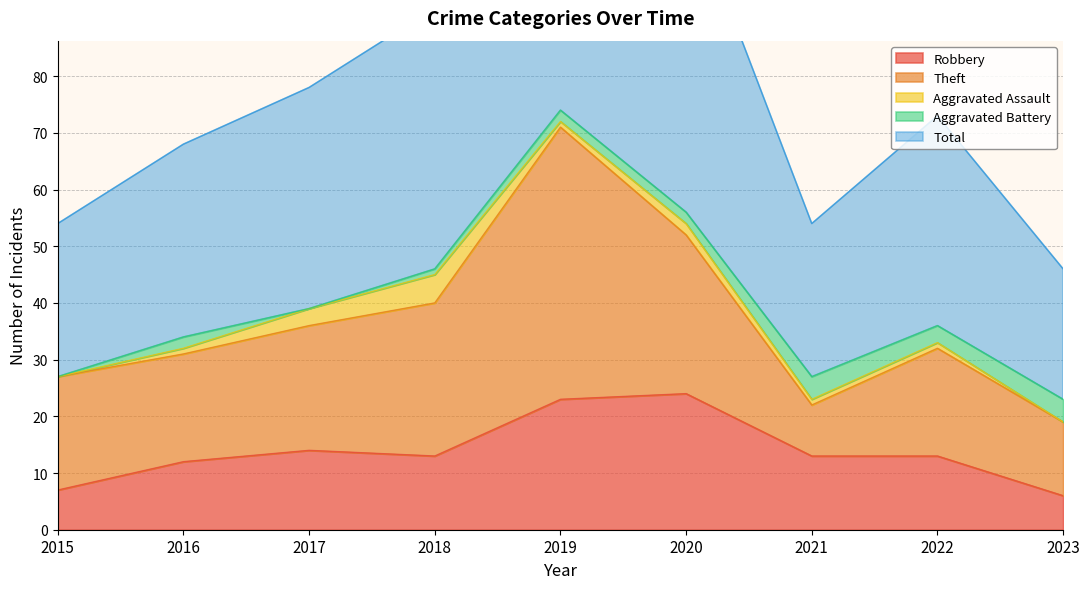

How many data points in Robbery are above 13?

3